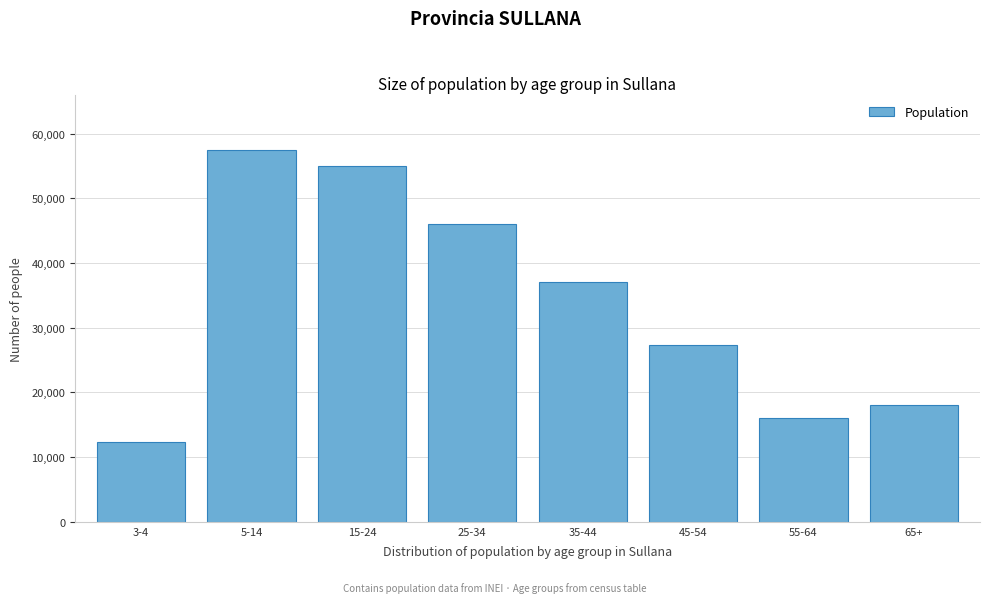

Reading right to left, list all the values displayed in this chart.

18128	16081	27363	37034	46011	55028	57443	12322